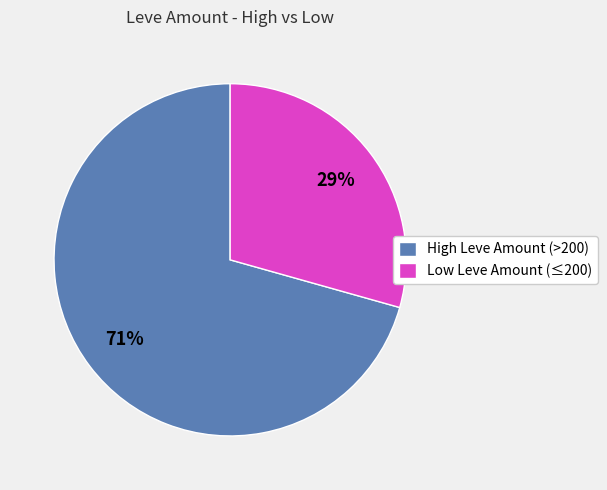

How many slices are in this pie chart?

2